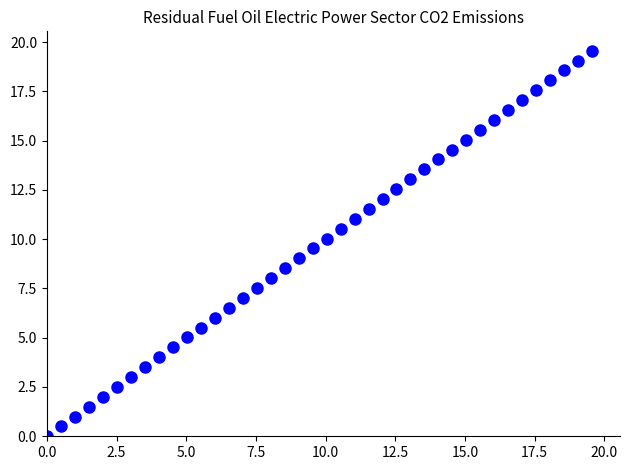

What is the range of Y values (max minus min)?

19.6